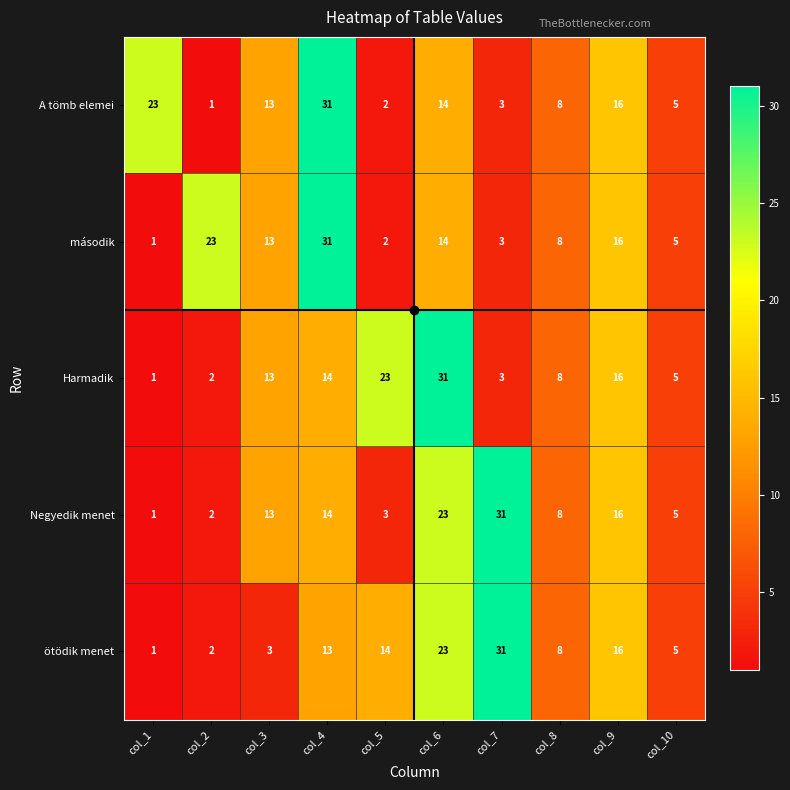

How many data points does each series have?

10